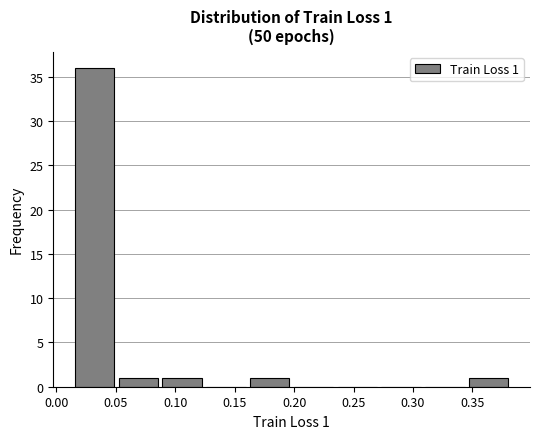

Which range on the x-axis has the tallest bar?

0.015 to 0.050